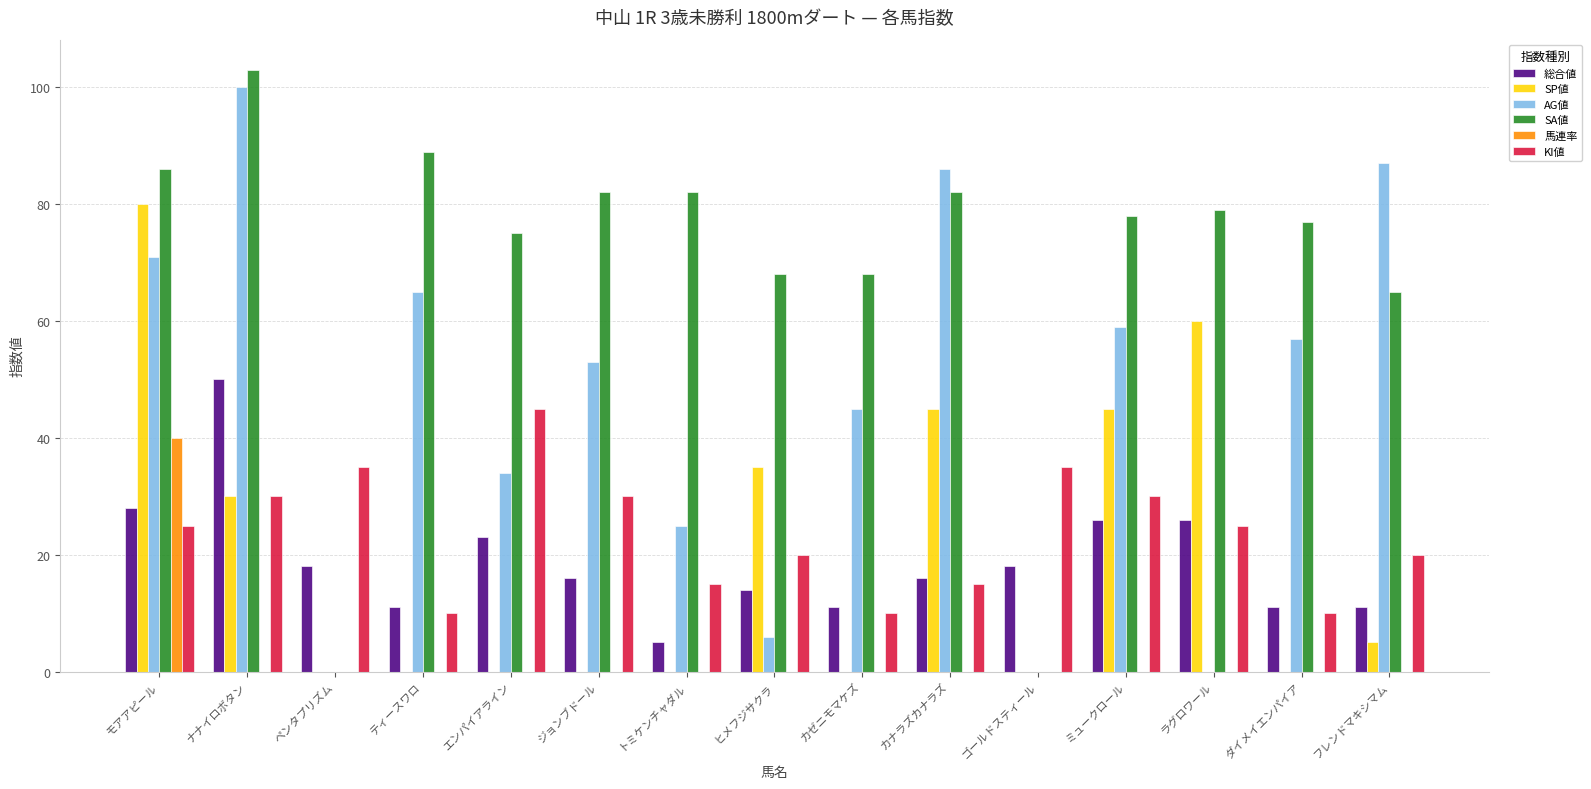

What is the approximate value of SP値 at カナラズカナラズ?

45